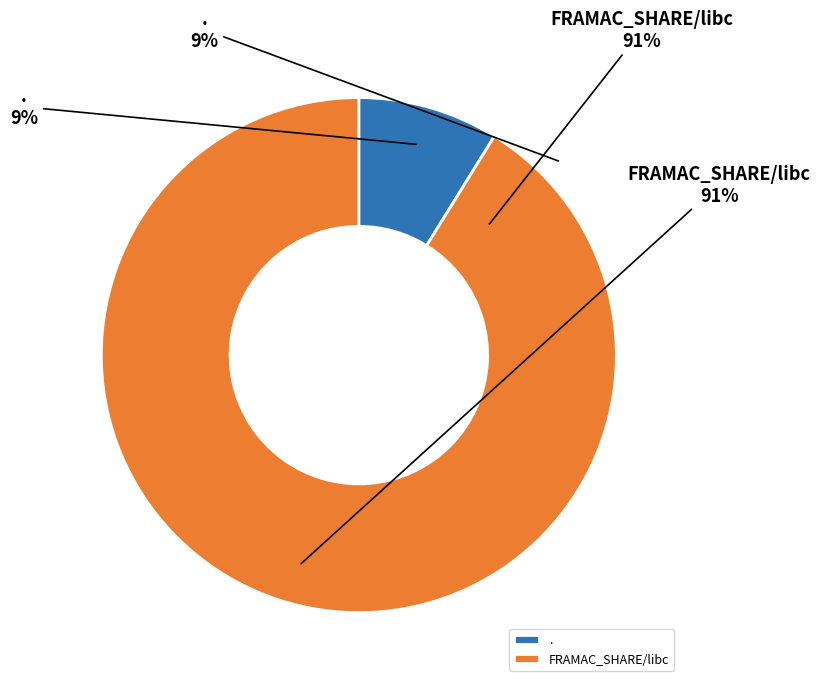

Is there a majority slice in this chart?

Yes